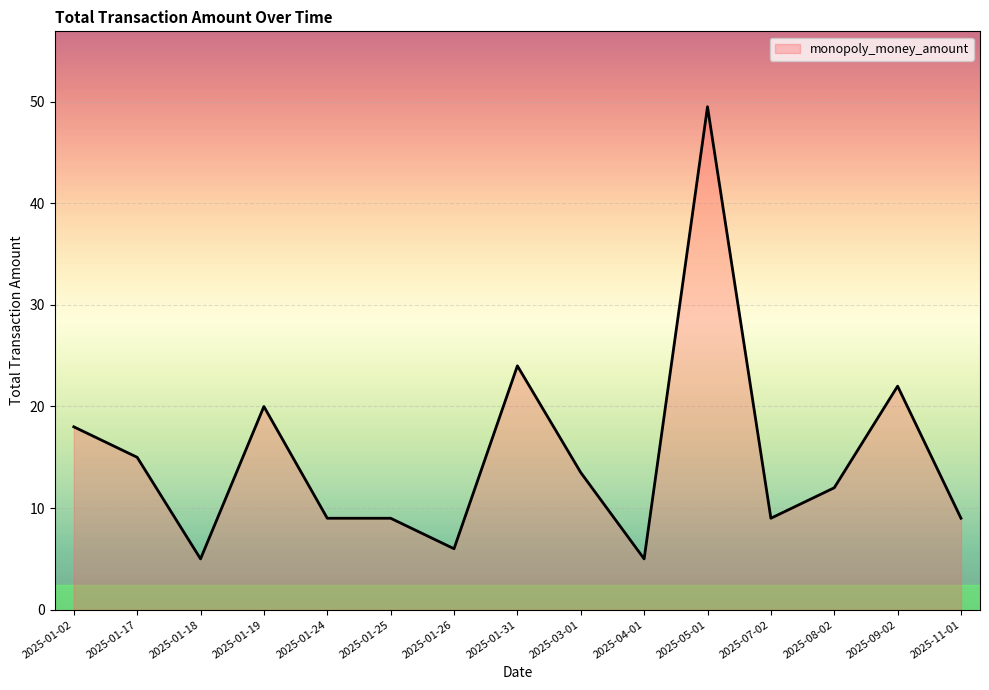

What position from the left is 2025-04-01?

10